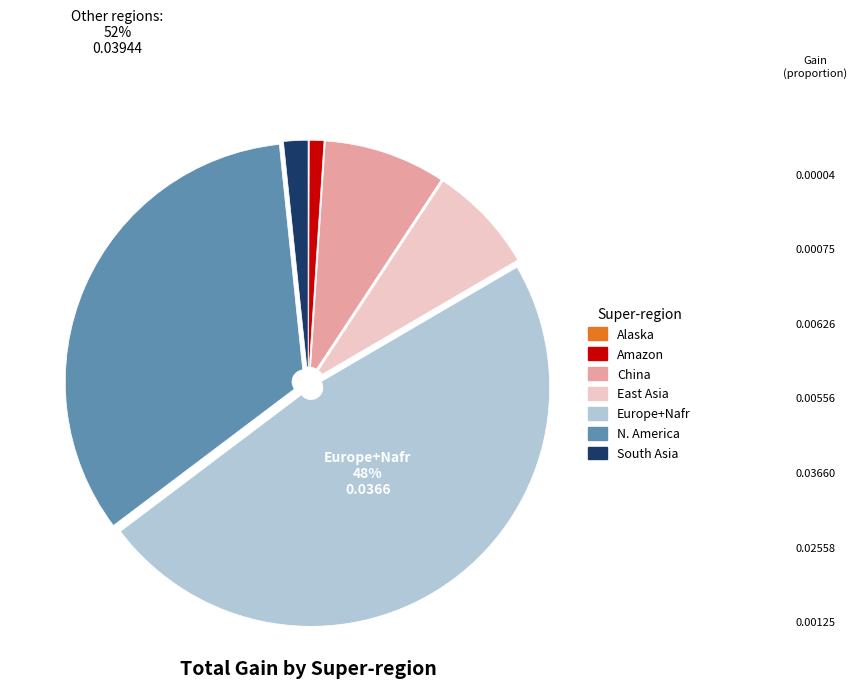

Is the sum of Europe+Nafr and China greater than half?

Yes